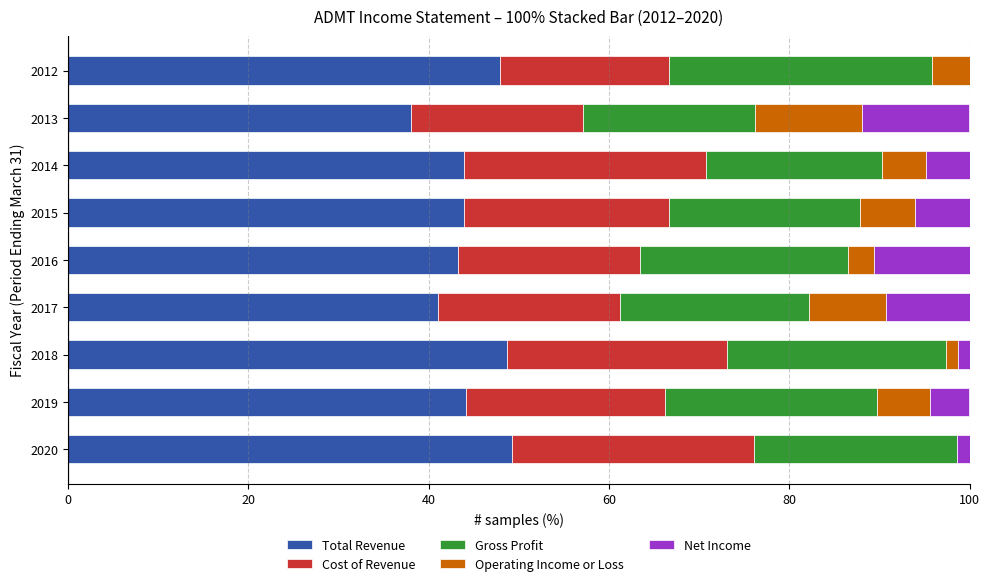

How many distinct data groups are displayed?

5